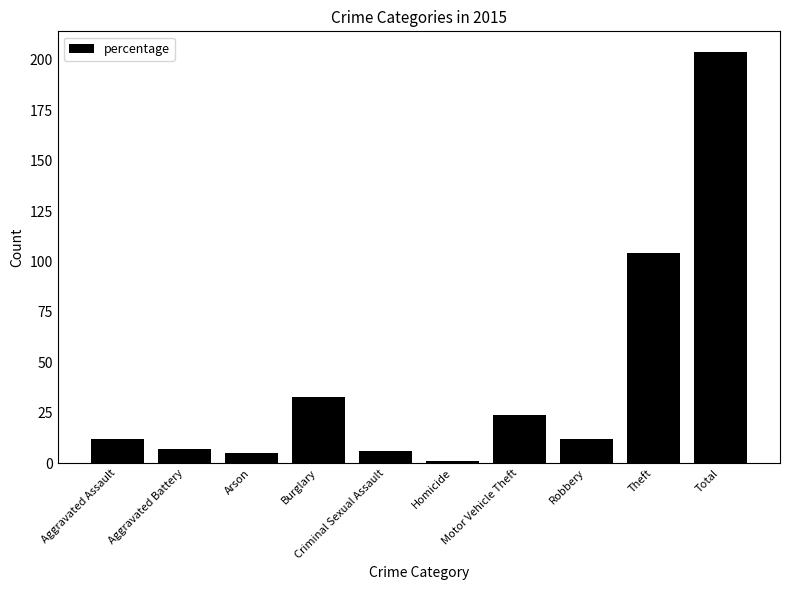

What is the sum of the values at Aggravated Assault and Total?

216